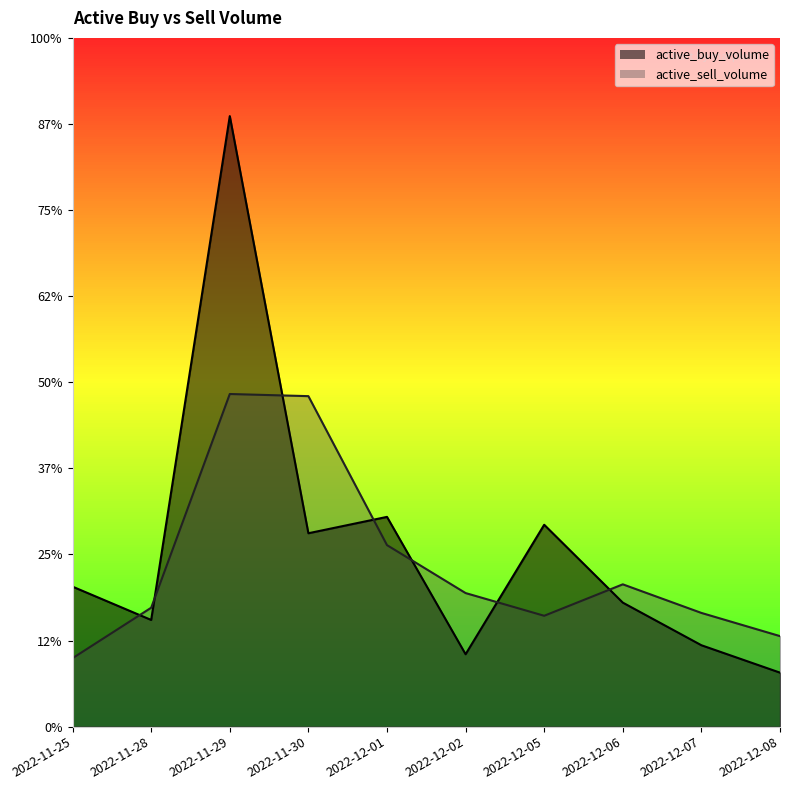

The active_sell_volume series shows 1106927 at 2022-12-01. True or false?

True